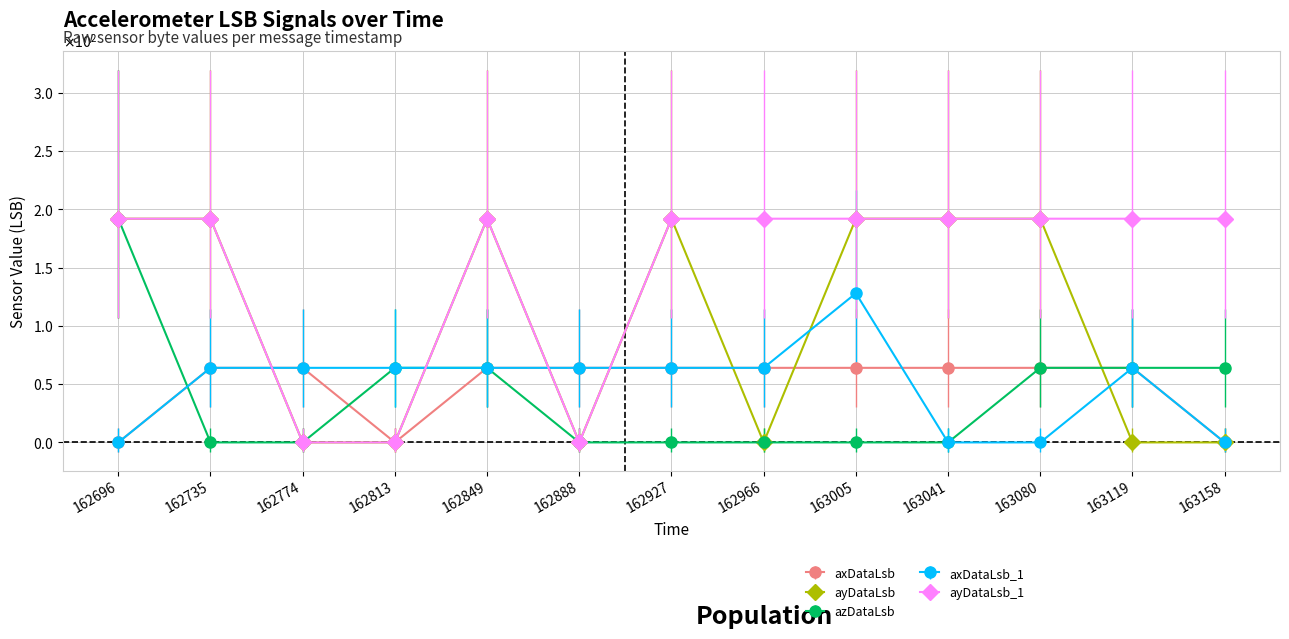

What is the sum of the axDataLsb_1 values at 163158 and 162774?

64